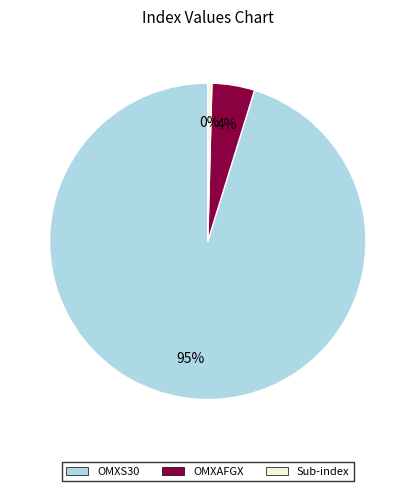

To the nearest percent, what is the average slice percentage?

33%